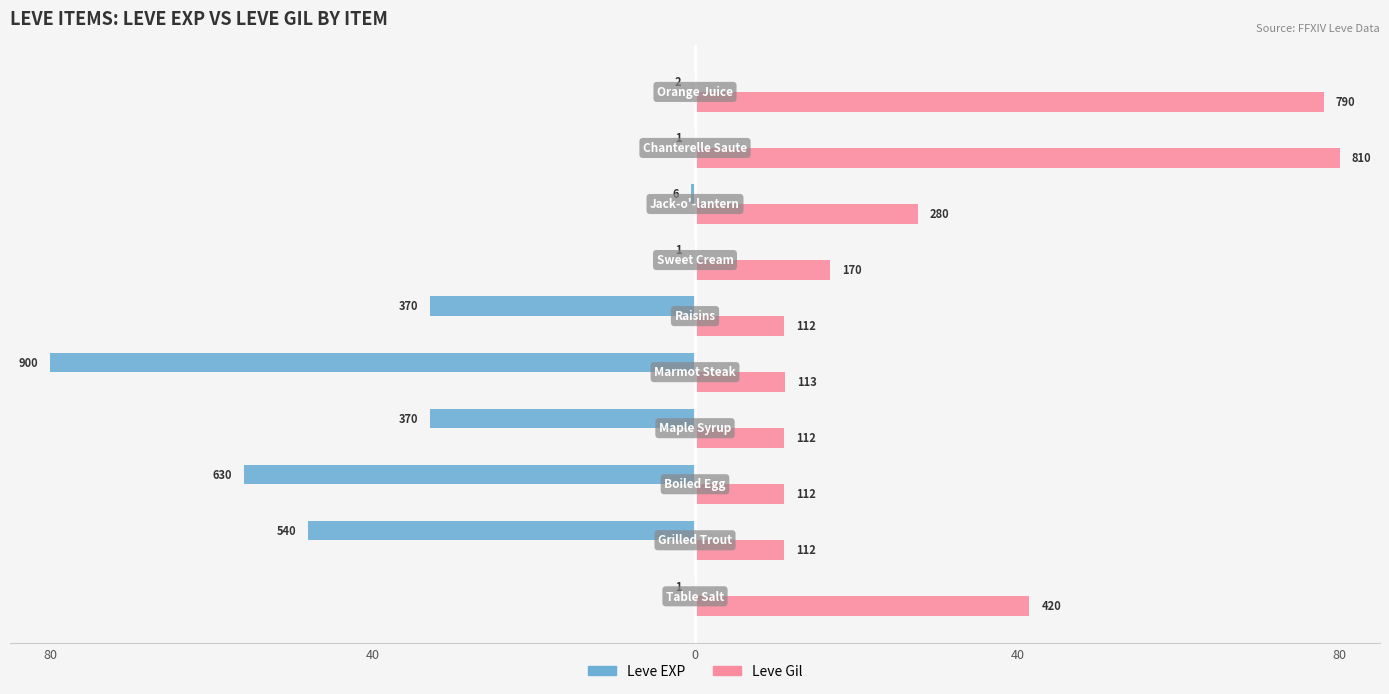

What are all the series names shown in the legend?

Leve EXP, Leve Gil